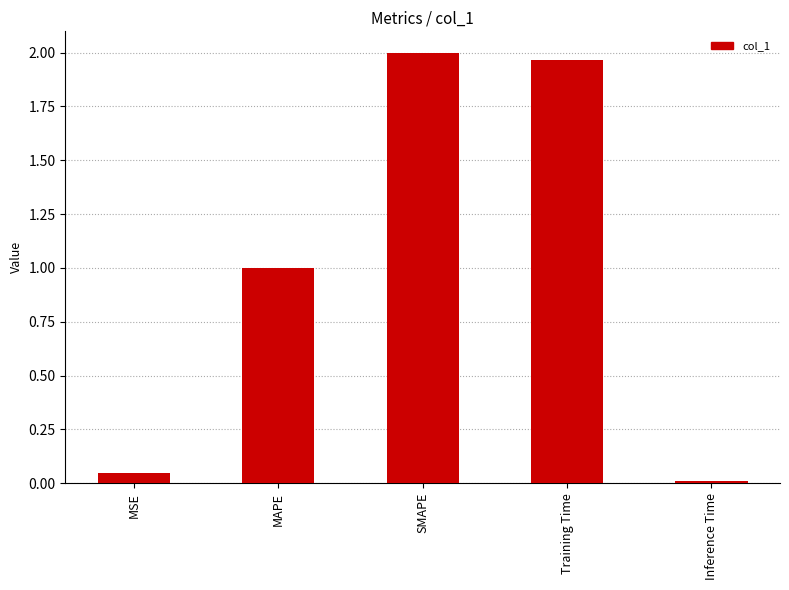

Is it true that the value at SMAPE is 2.0?

True